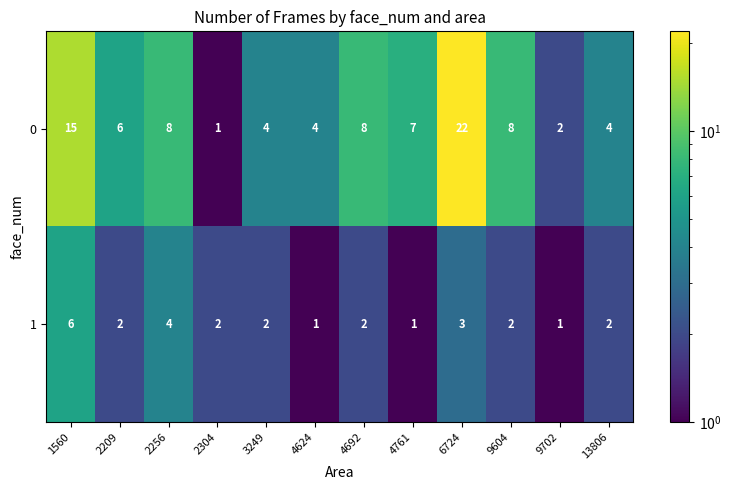

What is the highest value of the 0 series?

22